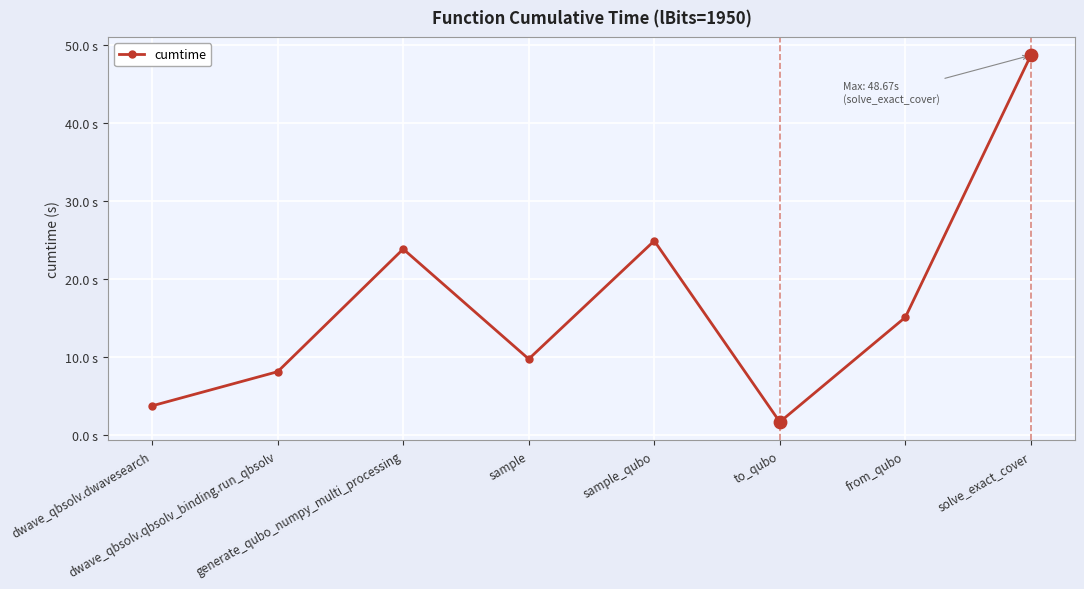

Between sample_qubo and to_qubo, which is larger?

sample_qubo